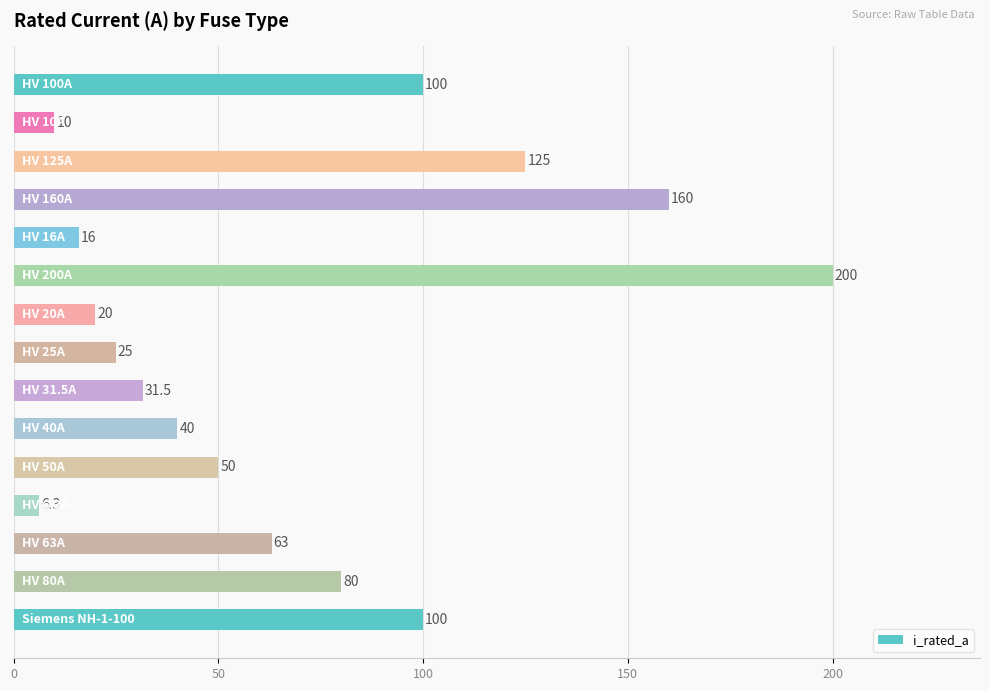

What is the maximum value shown in the chart?

200.0